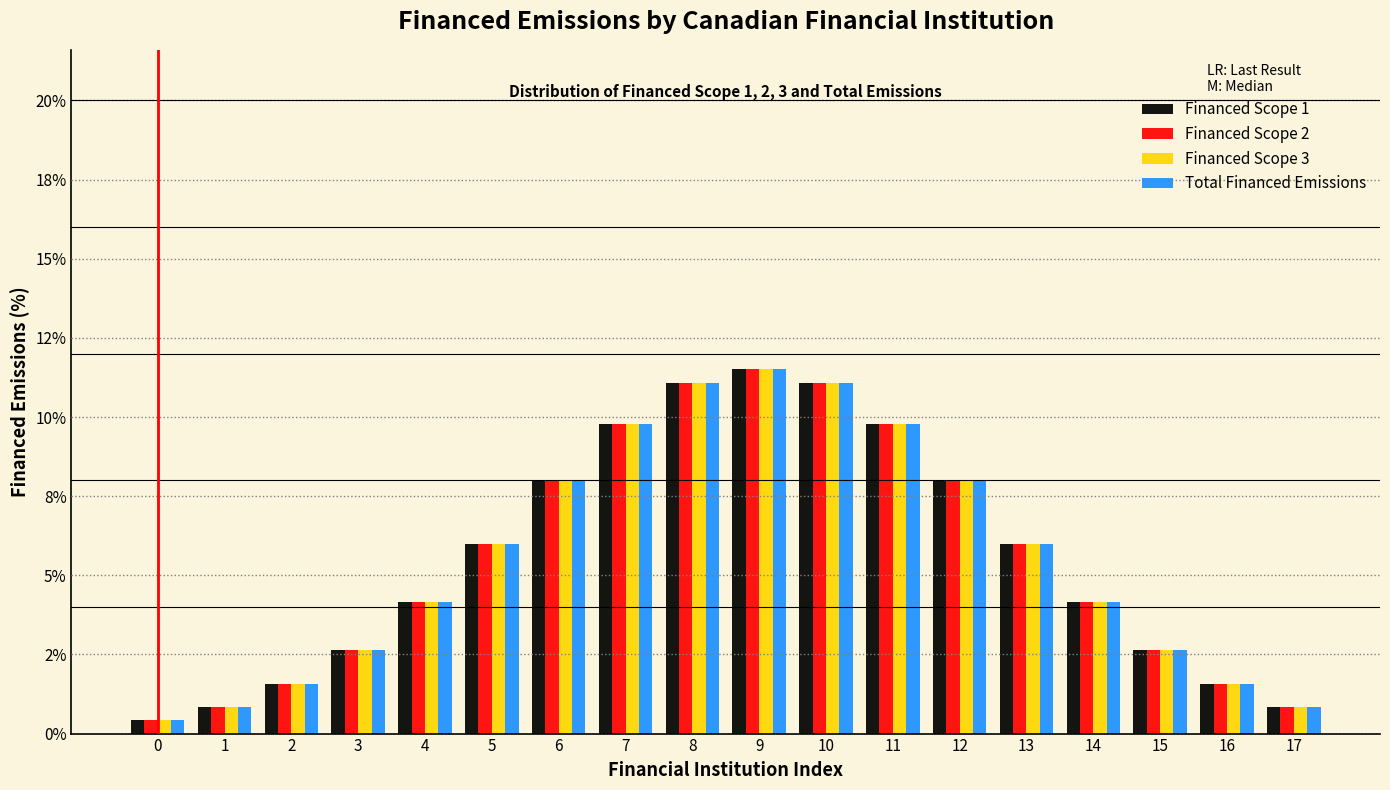

What are all the series names shown in the legend?

Financed Scope 1, Financed Scope 2, Financed Scope 3, Total Financed Emissions